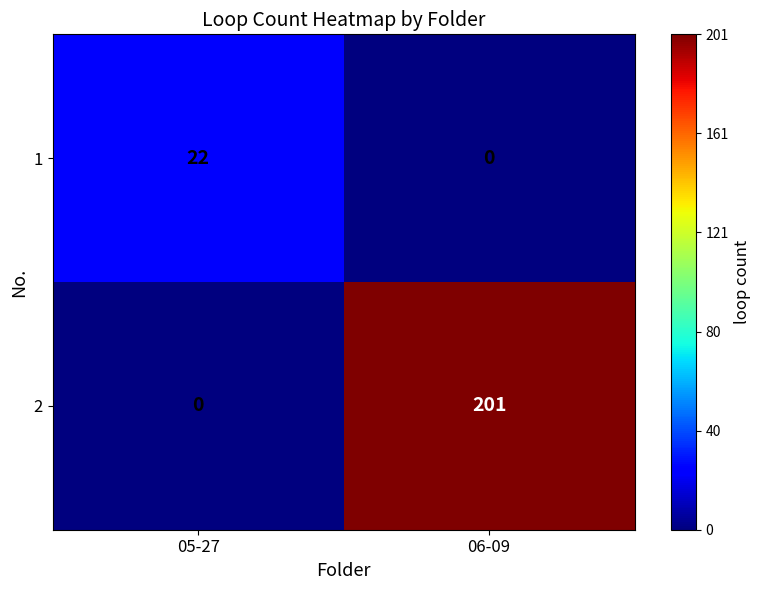

At how many categories does at least one series exceed 148?

1